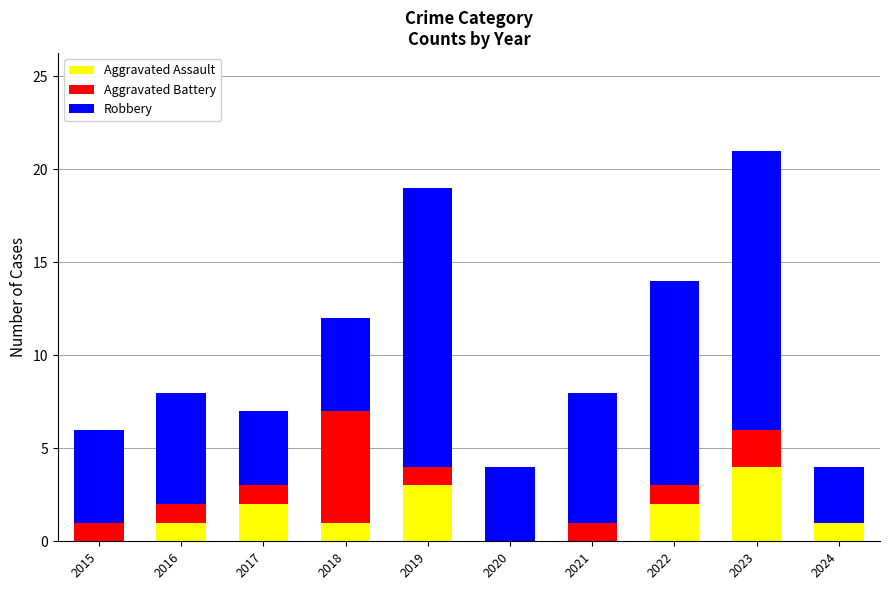

Reading left to right, transcribe the values for Aggravated Assault.

2015=0	2016=1	2017=2	2018=1	2019=3	2020=0	2021=0	2022=2	2023=4	2024=1